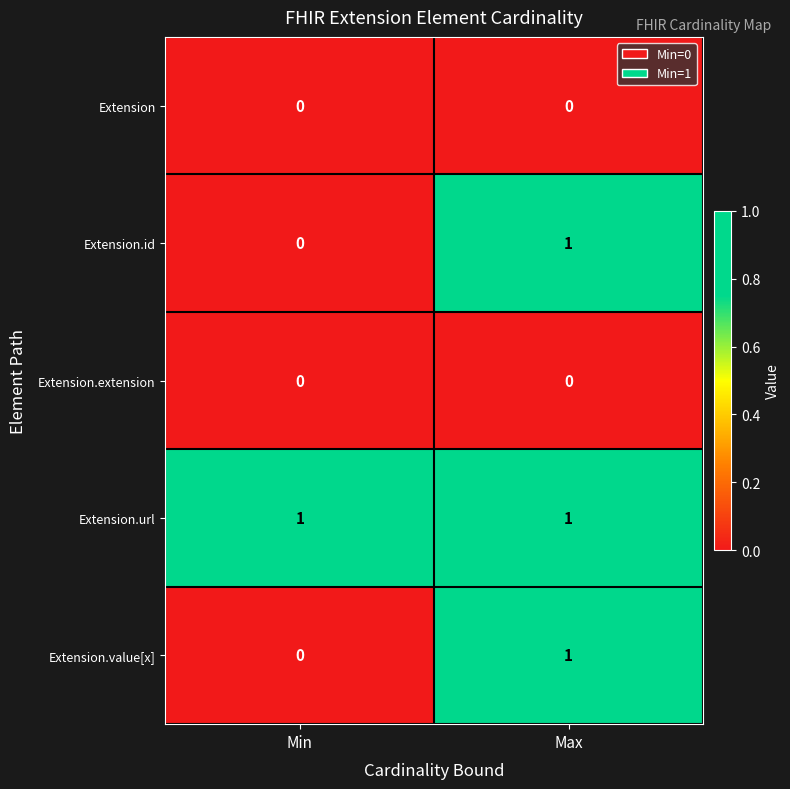

Count the number of categories in the chart.

2